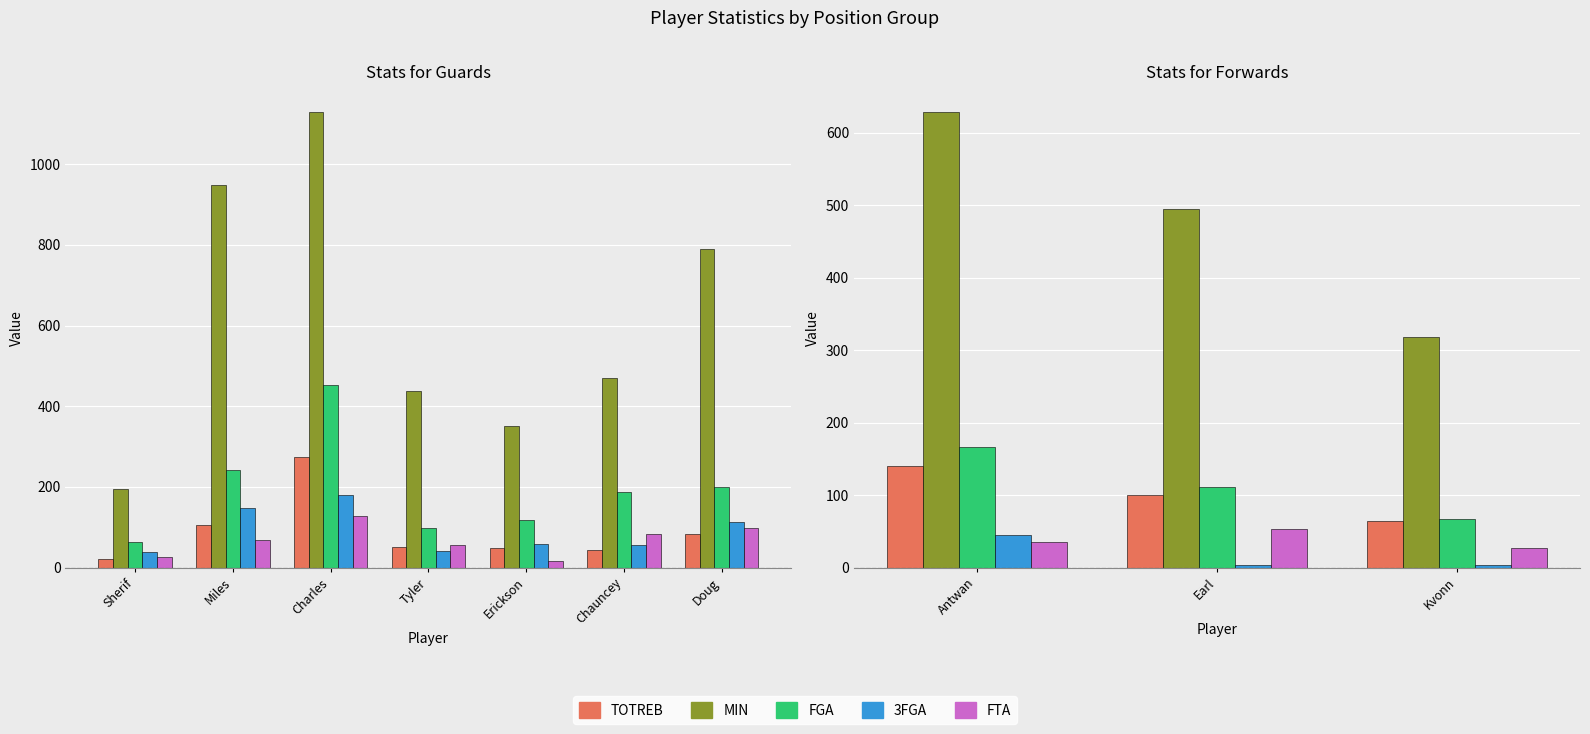

What are all the series names shown in the legend?

TOTREB, MIN, FGA, 3FGA, FTA